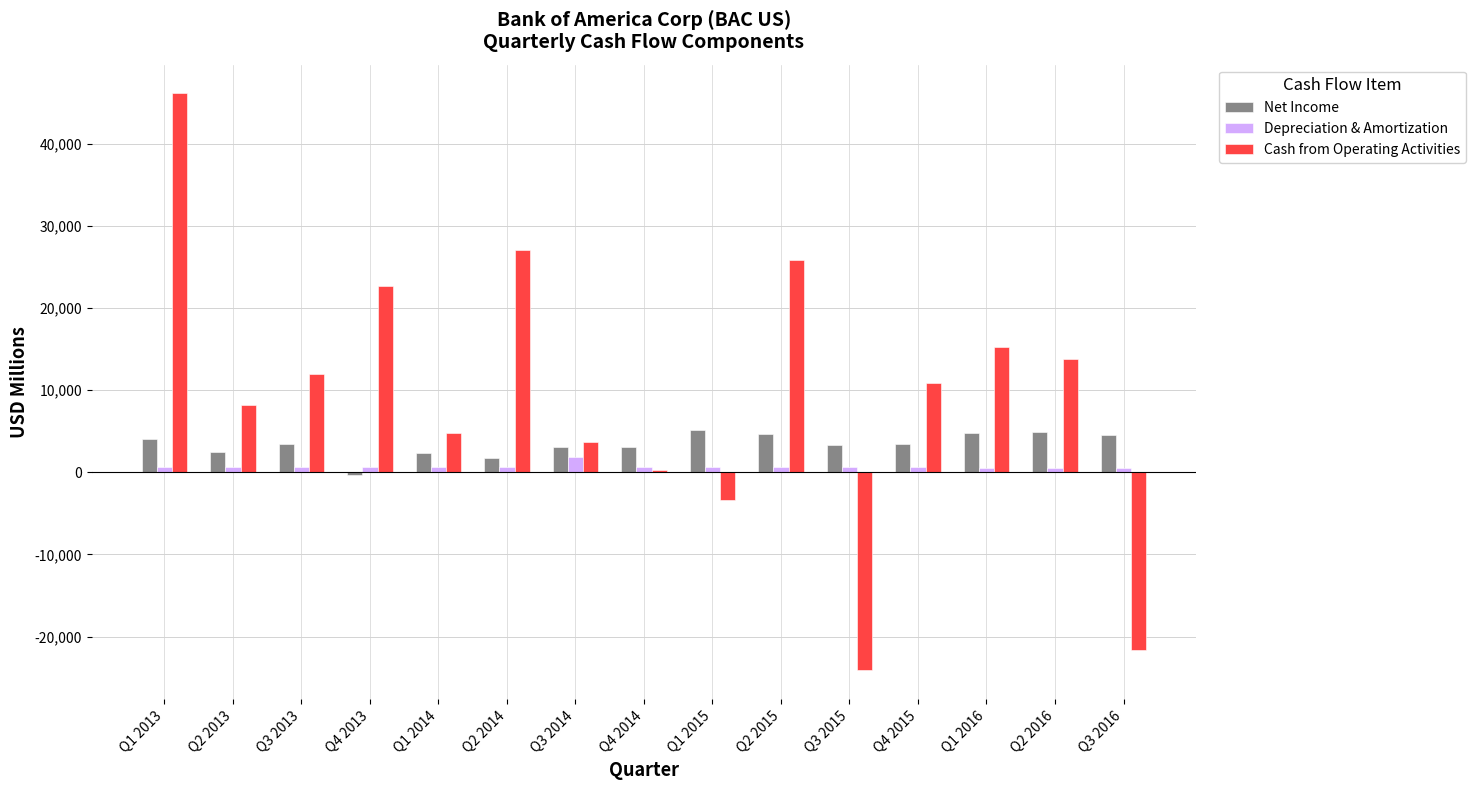

At which category does the chart reach its peak across all series?

Q1 2013